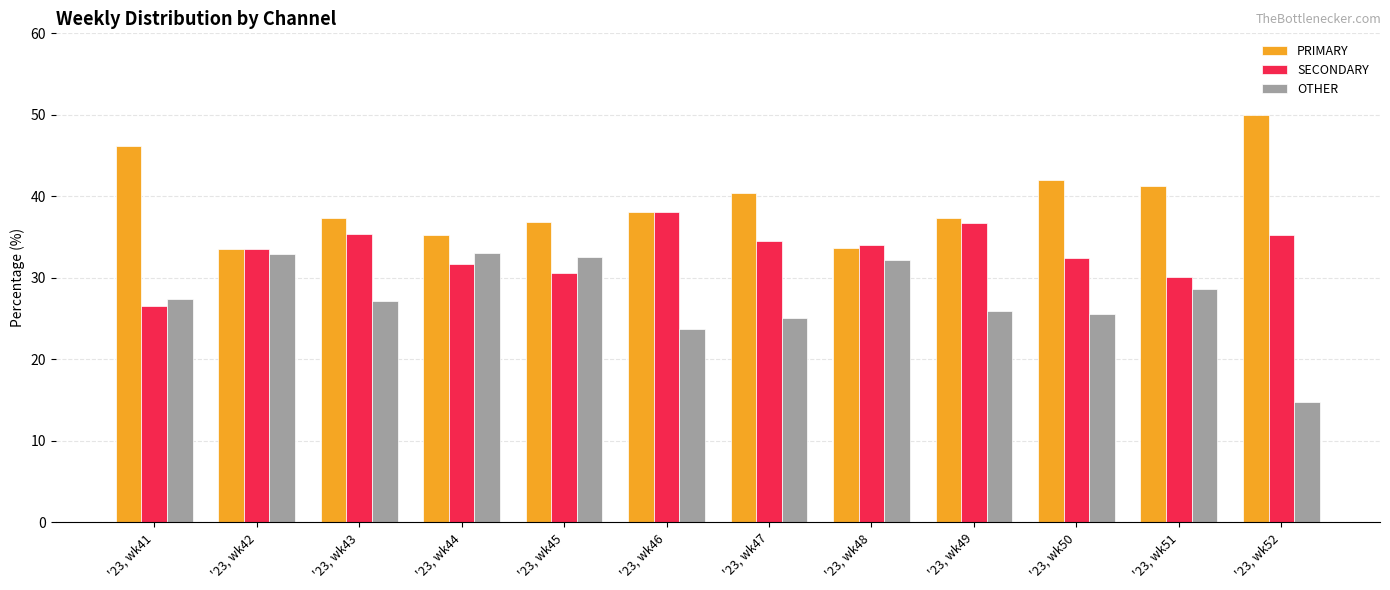

List the series in order of their overall mean, lowest first.

OTHER, SECONDARY, PRIMARY